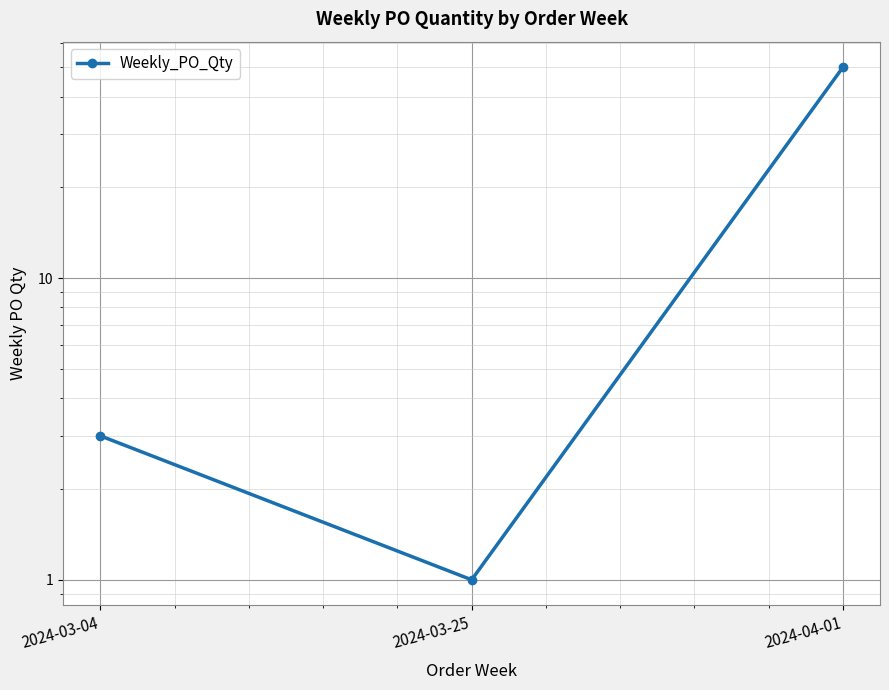

Reading left to right, what are all the values shown in this chart?

3	1	50